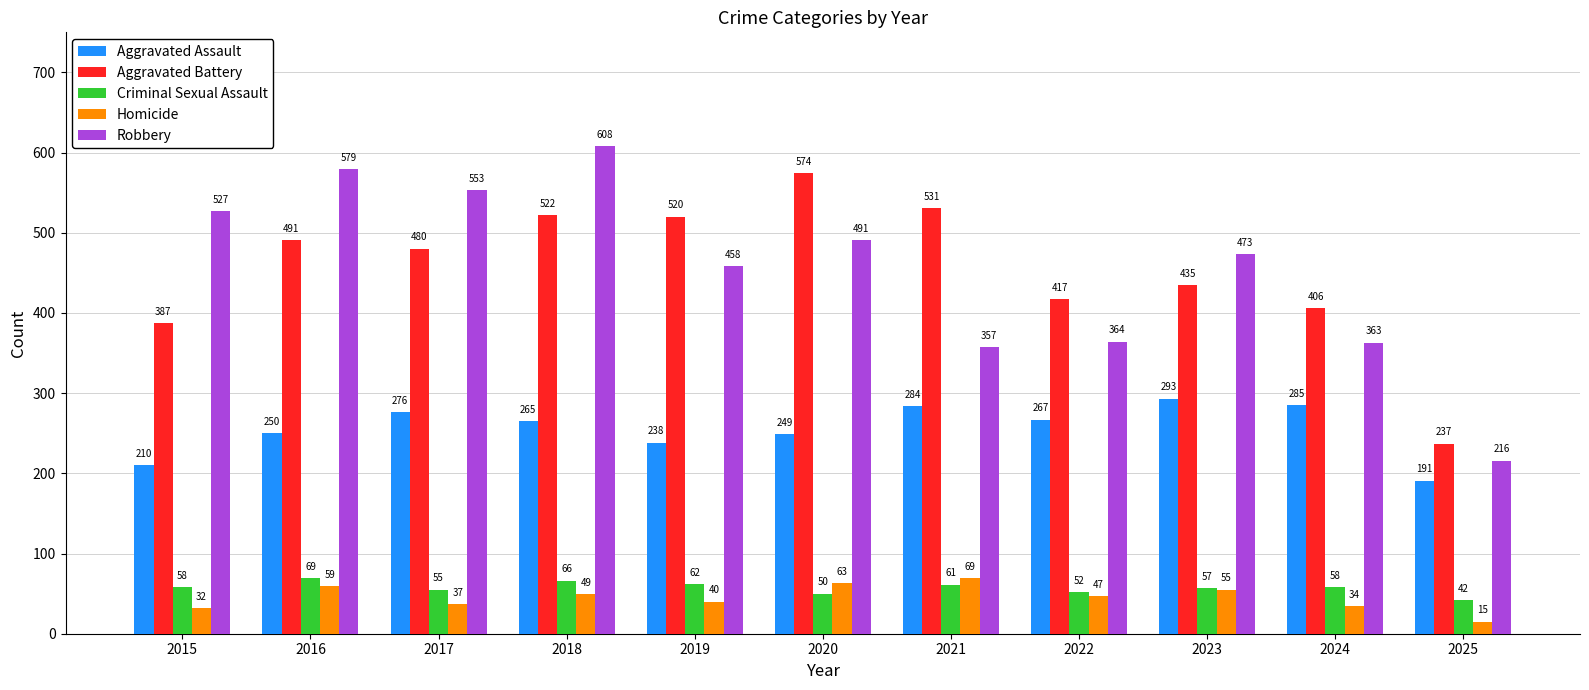

Reading right to left, transcribe all the data shown in this chart.

Aggravated Assault: 191	285	293	267	284	249	238	265	276	250	210
Aggravated Battery: 237	406	435	417	531	574	520	522	480	491	387
Criminal Sexual Assault: 42	58	57	52	61	50	62	66	55	69	58
Homicide: 15	34	55	47	69	63	40	49	37	59	32
Robbery: 216	363	473	364	357	491	458	608	553	579	527